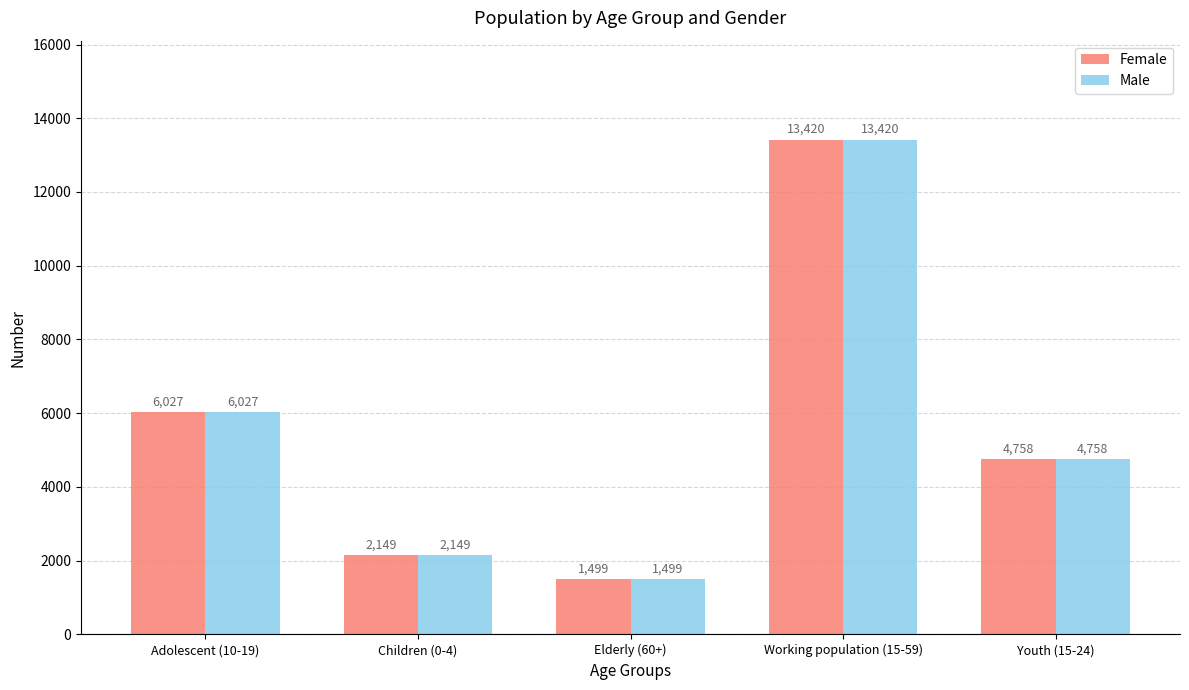

What is the sum of all Male values?

27853